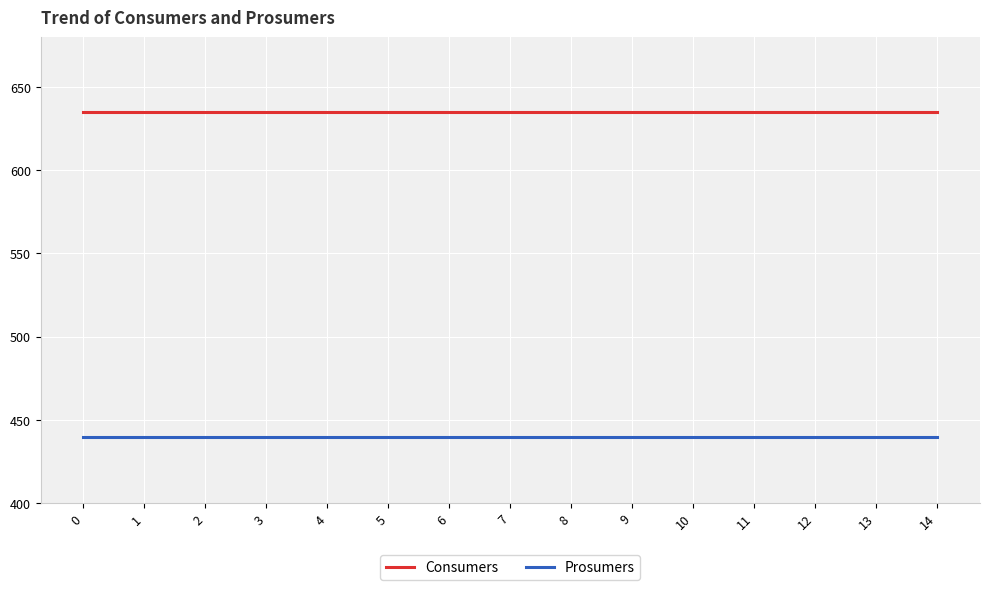

Rank the series at 14 from lowest to highest value.

Prosumers, Consumers